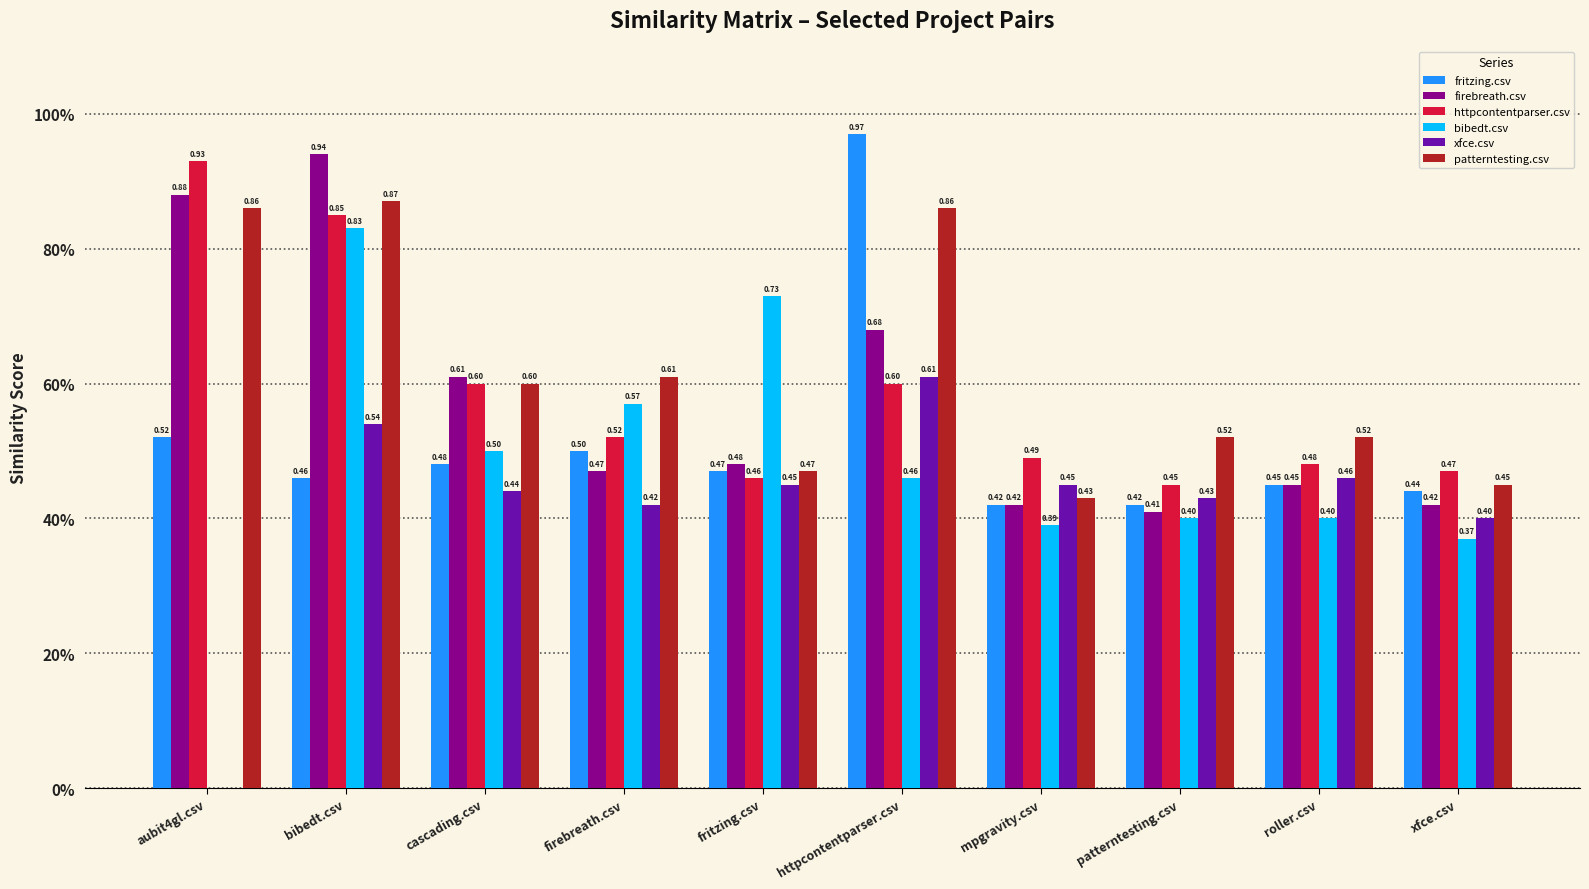

What is the label of the 3rd bar from the left?

cascading.csv